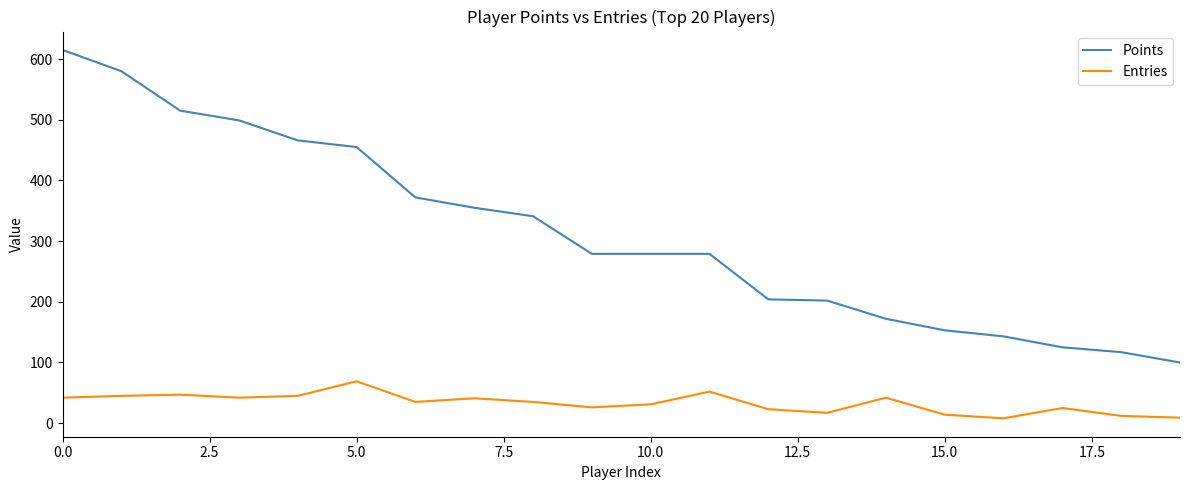

What is the maximum value shown in the chart?

615